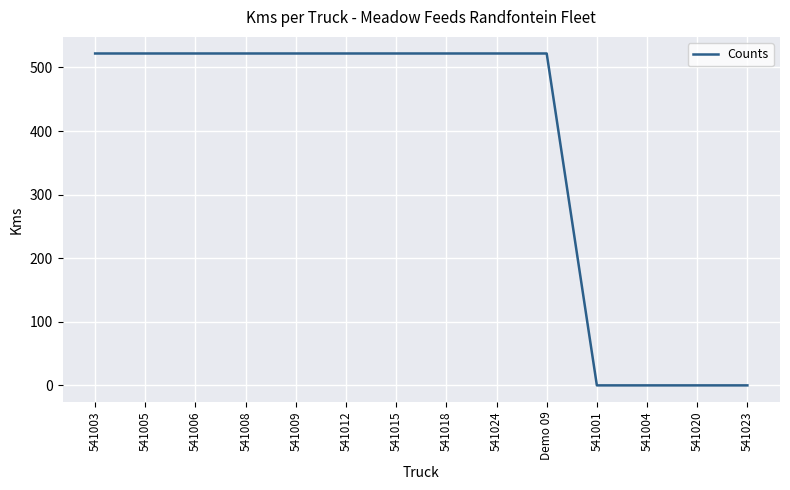

What is the greatest value displayed?

522